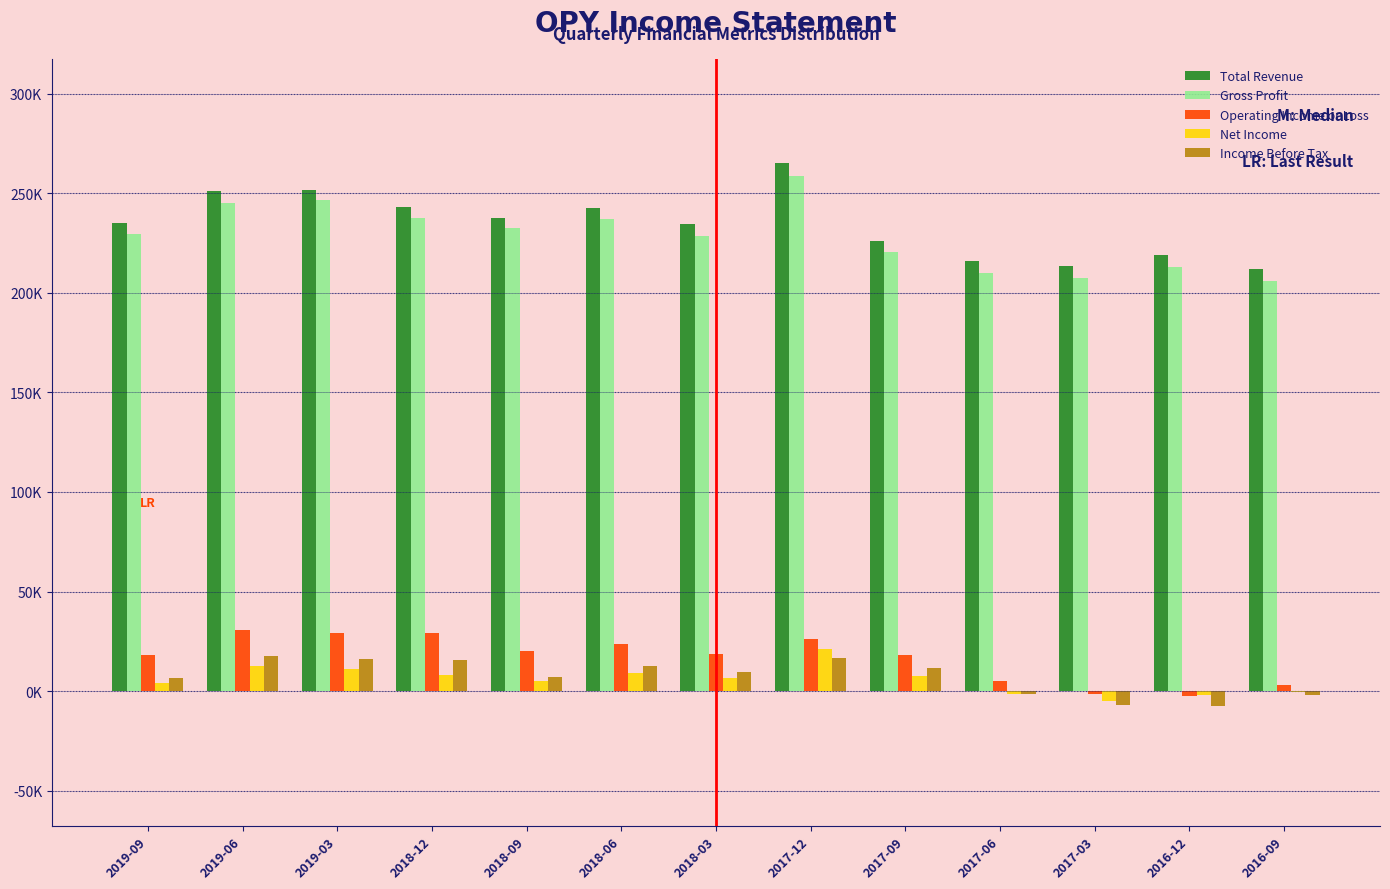

What are all the series names shown in the legend?

Total Revenue, Gross Profit, Operating Income or Loss, Net Income, Income Before Tax